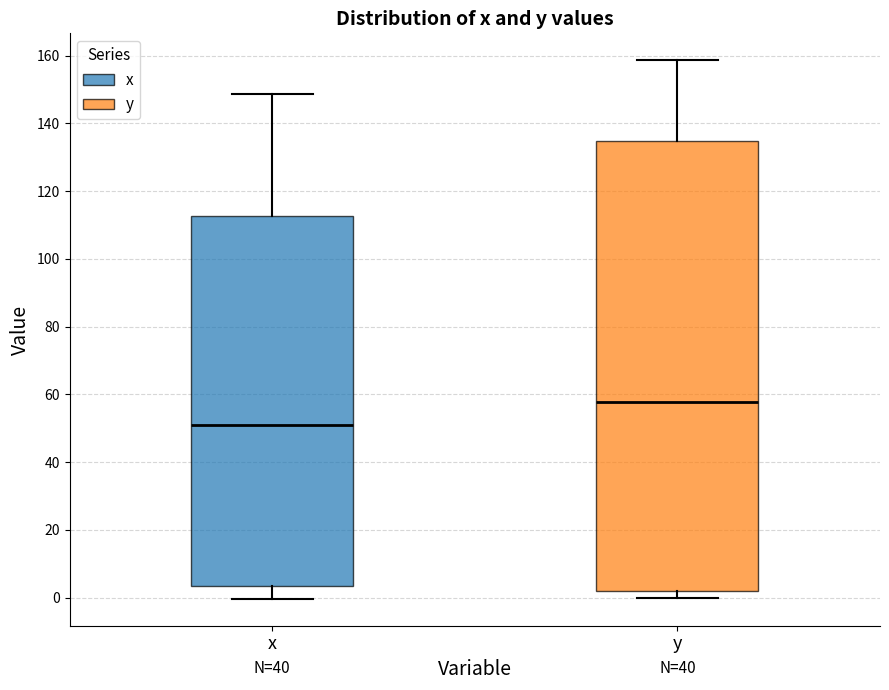

Reading left to right, transcribe this box plot: for each box, give where its median line is, the range the box spans, and where its two whiskers end, as read against the y-axis. The values are not printed on the chart, so give them approximately, as read against the axis.

x: median 50, box 4 to 112, whiskers 0 to 148
y: median 58, box 2 to 134, whiskers 0 to 158